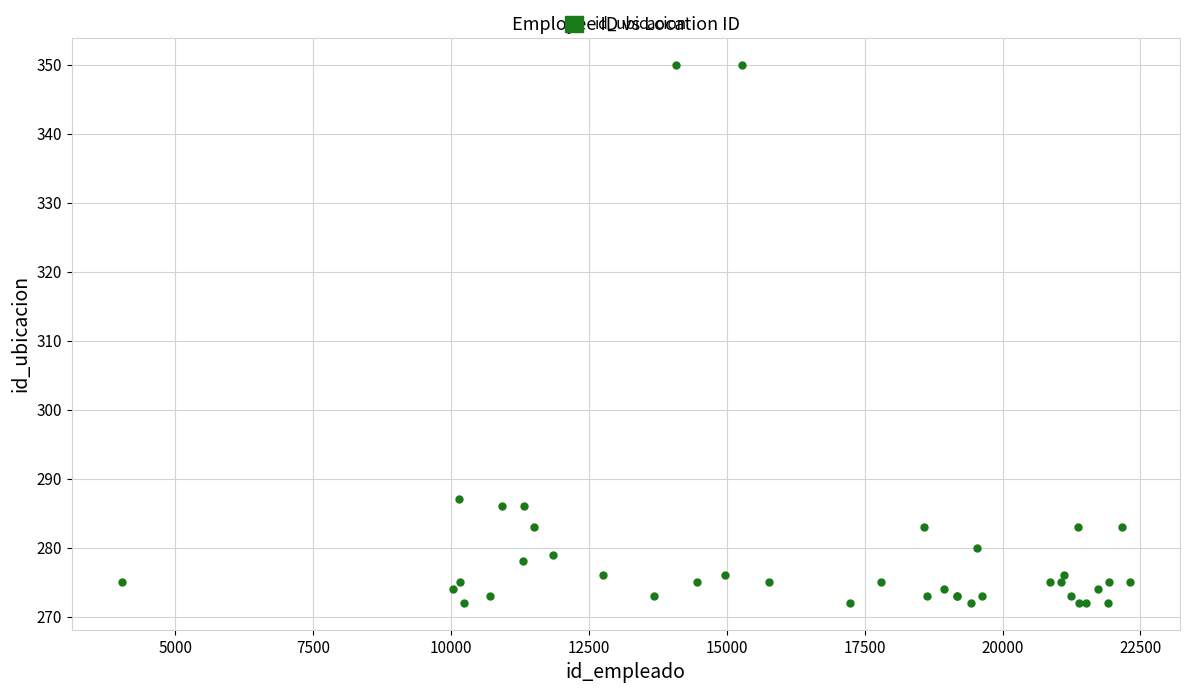

What Y value in the scatter plot is closest to 311?

287